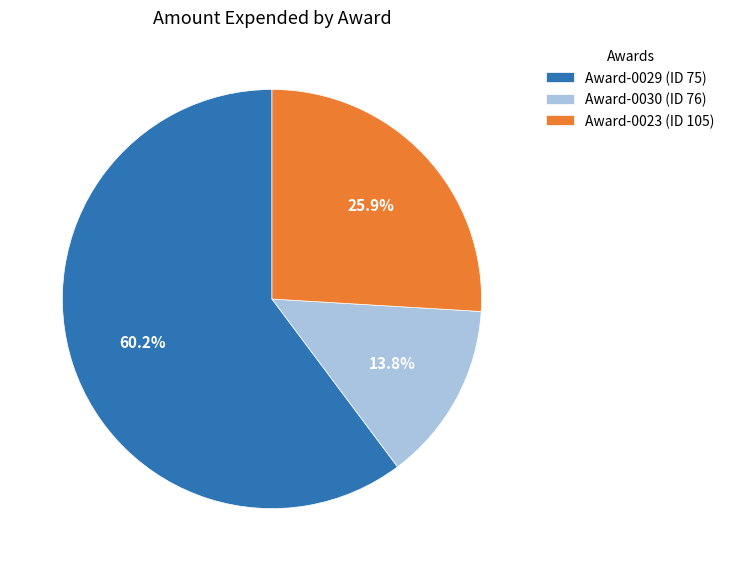

To the nearest percent, what is the difference between the largest and smallest slice percentages?

46%